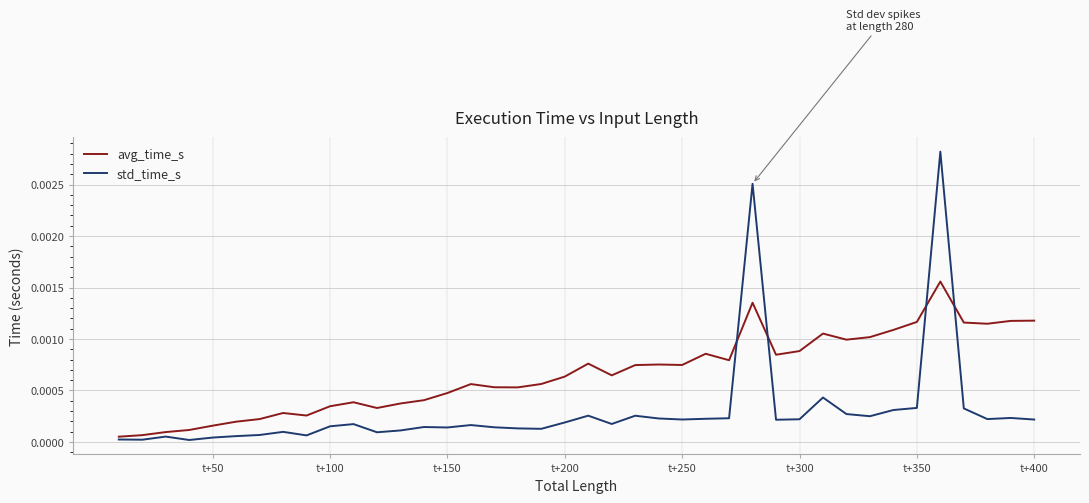

List the series in order of their overall mean, lowest first.

std_time_s, avg_time_s